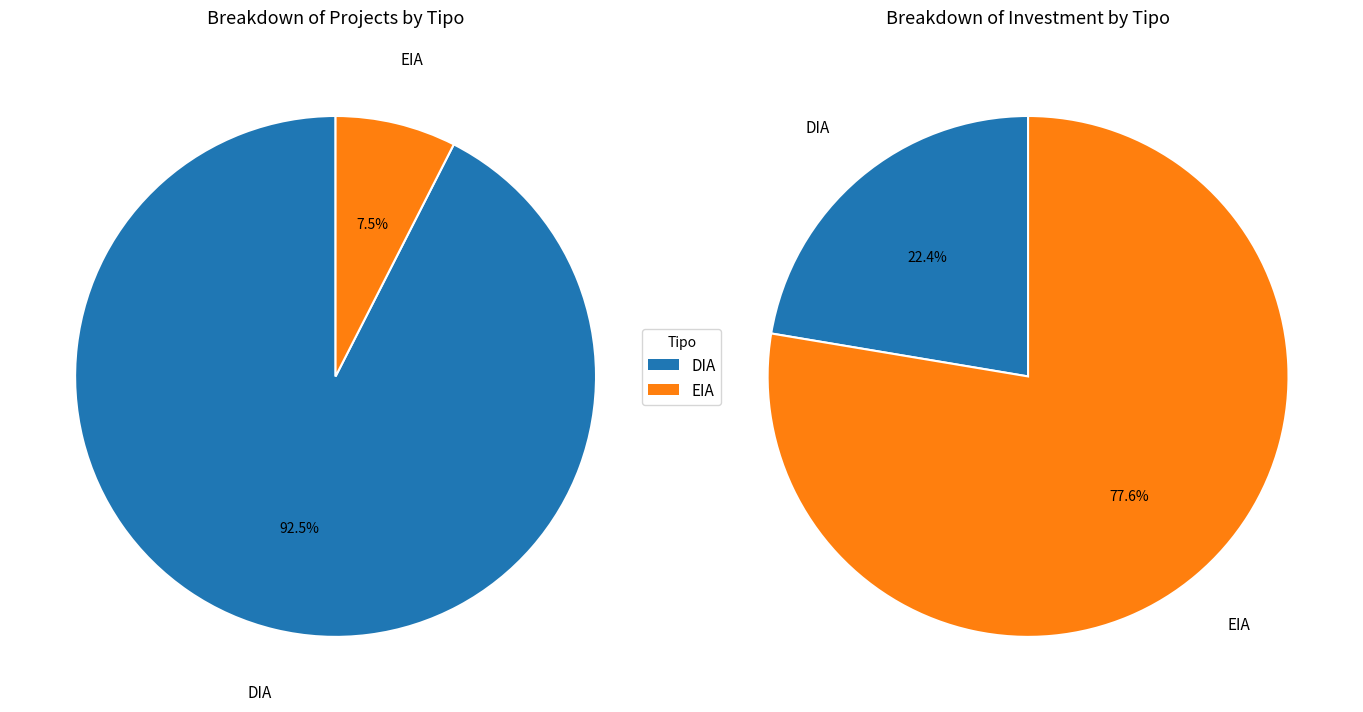

Is DIA the majority of the pie?

Yes